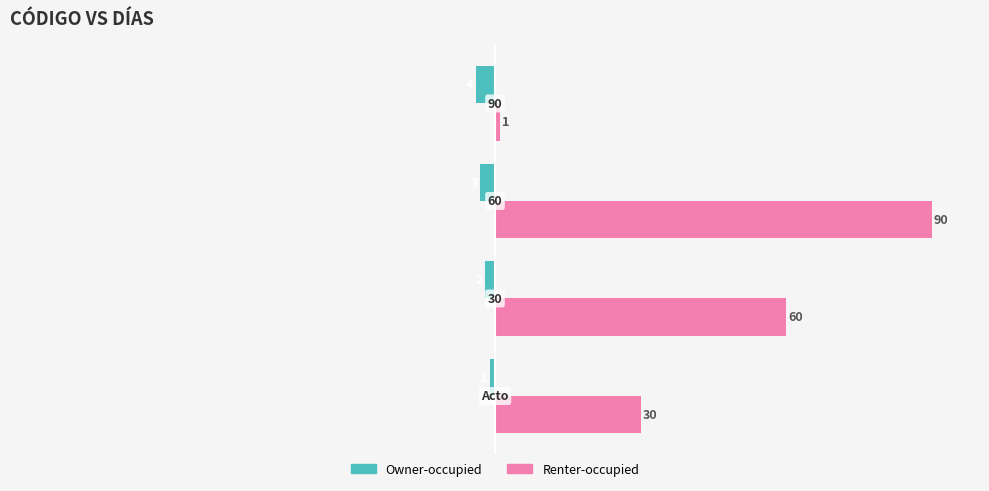

How many Owner-occupied values are between -3 and -1?

3